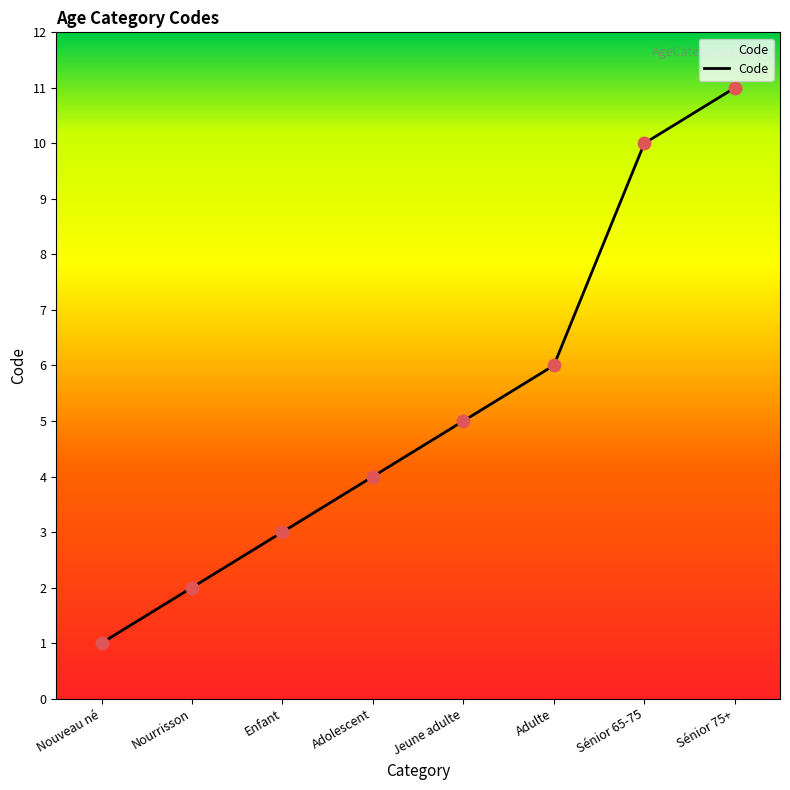

What is the change in value from Nourrisson to Adolescent?

+2